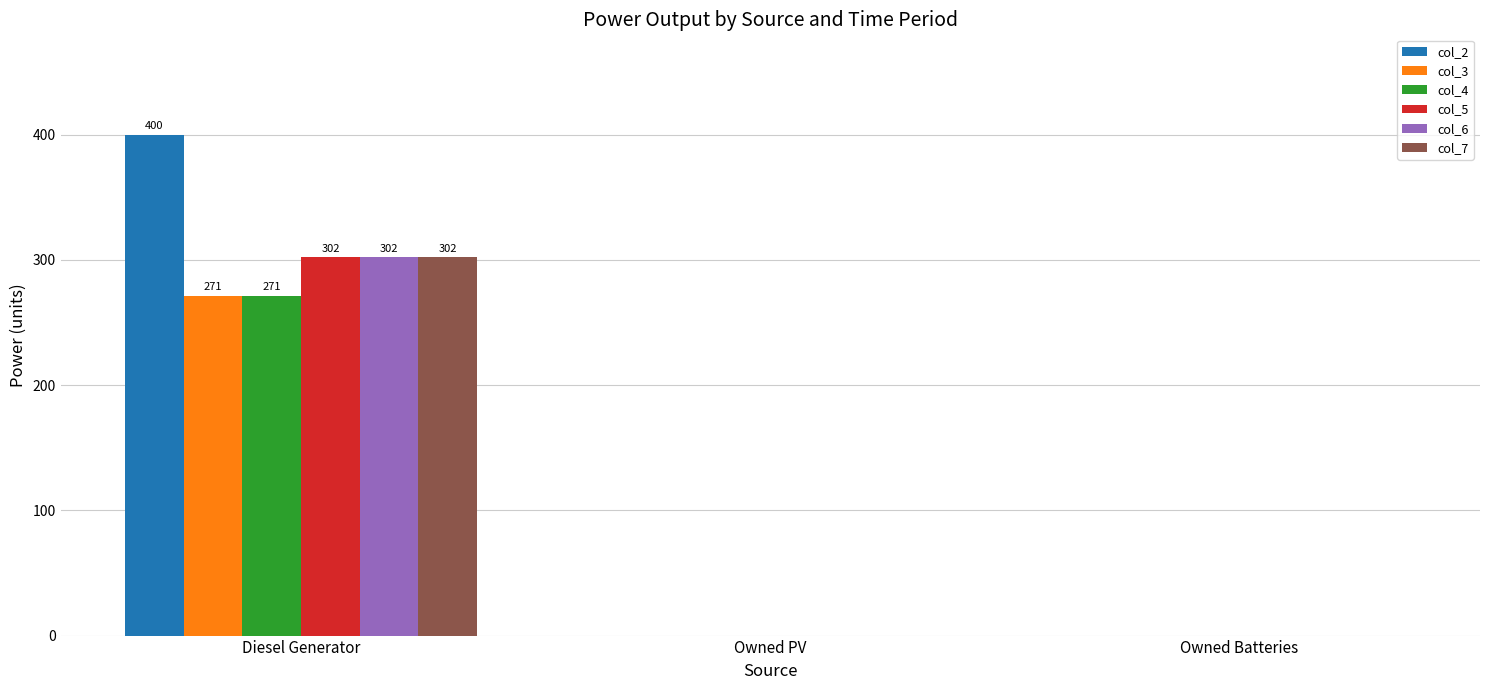

Are the bars horizontal?

No